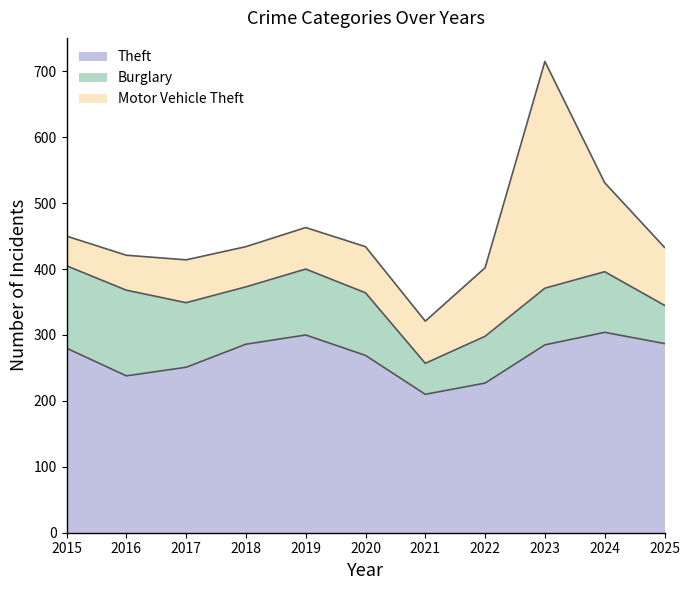

Does the chart have visible grid lines?

No